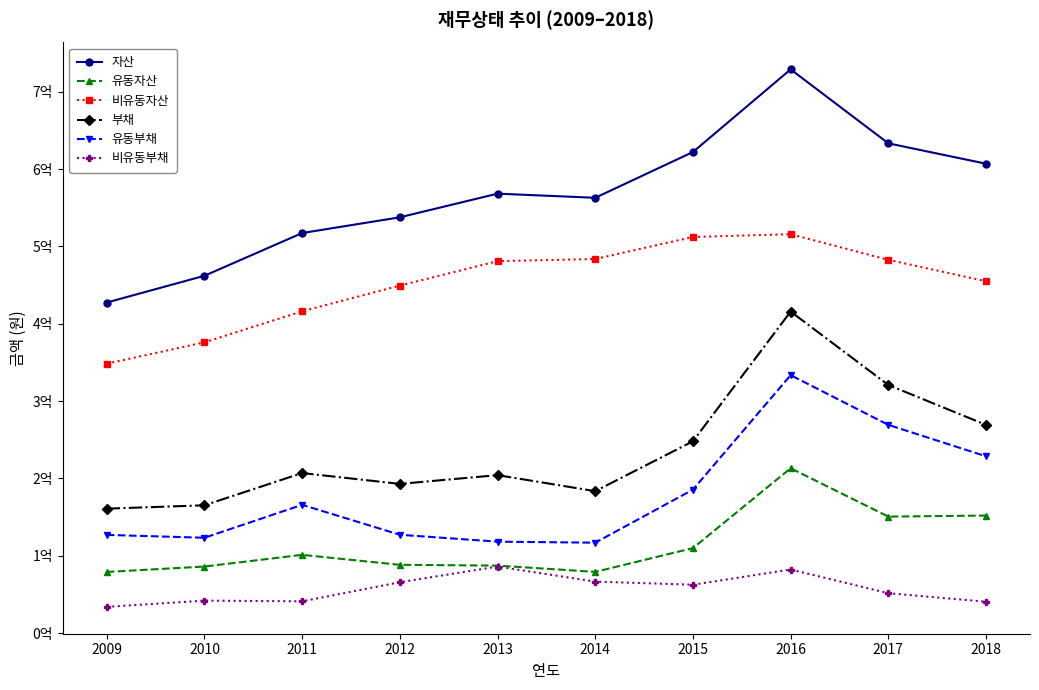

True or false: 유동부채 has a value of 106374324 at 2015.

False